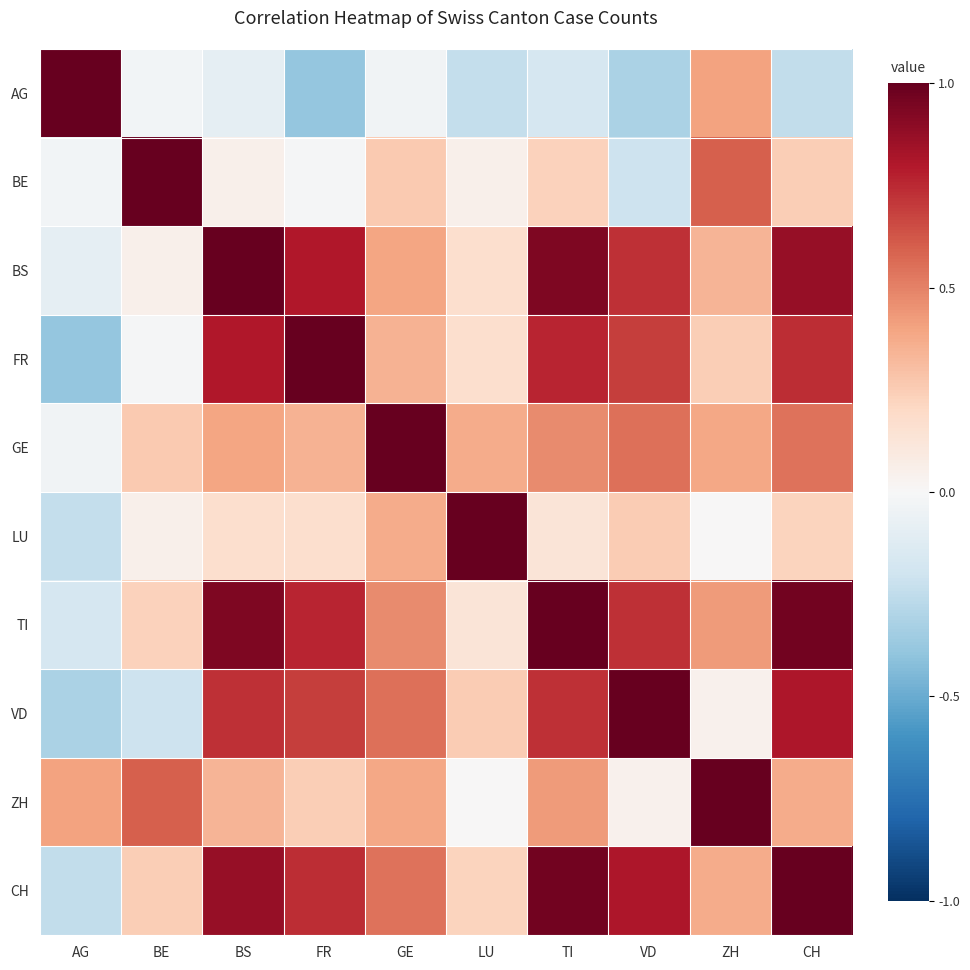

Reading left to right, list all the values displayed in this chart.

AG: AG=1.0	BE=-0.0	BS=-0.1	FR=-0.4	GE=-0.0	LU=-0.2	TI=-0.2	VD=-0.3	ZH=0.4	CH=-0.2
BE: AG=-0.0	BE=1.0	BS=0.0	FR=-0.0	GE=0.3	LU=0.0	TI=0.2	VD=-0.2	ZH=0.6	CH=0.2
BS: AG=-0.1	BE=0.0	BS=1.0	FR=0.8	GE=0.4	LU=0.2	TI=0.9	VD=0.7	ZH=0.3	CH=0.9
FR: AG=-0.4	BE=-0.0	BS=0.8	FR=1.0	GE=0.3	LU=0.2	TI=0.8	VD=0.7	ZH=0.2	CH=0.7
GE: AG=-0.0	BE=0.3	BS=0.4	FR=0.3	GE=1.0	LU=0.4	TI=0.5	VD=0.6	ZH=0.4	CH=0.5
LU: AG=-0.2	BE=0.0	BS=0.2	FR=0.2	GE=0.4	LU=1.0	TI=0.1	VD=0.3	ZH=-0.0	CH=0.2
TI: AG=-0.2	BE=0.2	BS=0.9	FR=0.8	GE=0.5	LU=0.1	TI=1.0	VD=0.7	ZH=0.4	CH=1.0
VD: AG=-0.3	BE=-0.2	BS=0.7	FR=0.7	GE=0.6	LU=0.3	TI=0.7	VD=1.0	ZH=0.0	CH=0.8
ZH: AG=0.4	BE=0.6	BS=0.3	FR=0.2	GE=0.4	LU=-0.0	TI=0.4	VD=0.0	ZH=1.0	CH=0.4
CH: AG=-0.2	BE=0.2	BS=0.9	FR=0.7	GE=0.5	LU=0.2	TI=1.0	VD=0.8	ZH=0.4	CH=1.0